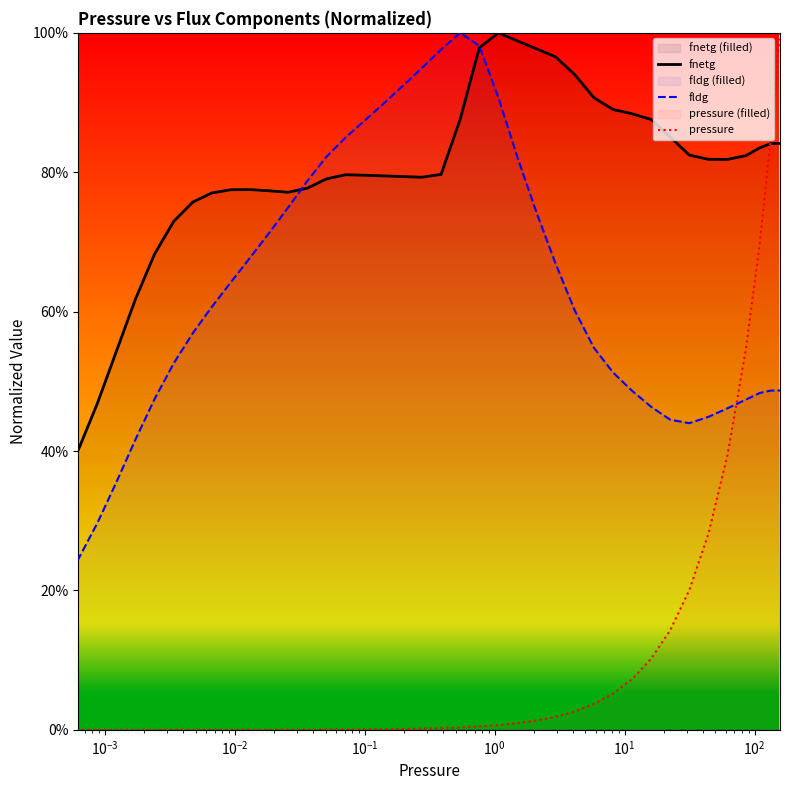

Rank the series by their average value, from highest to lowest.

fnetg, fldg, pressure